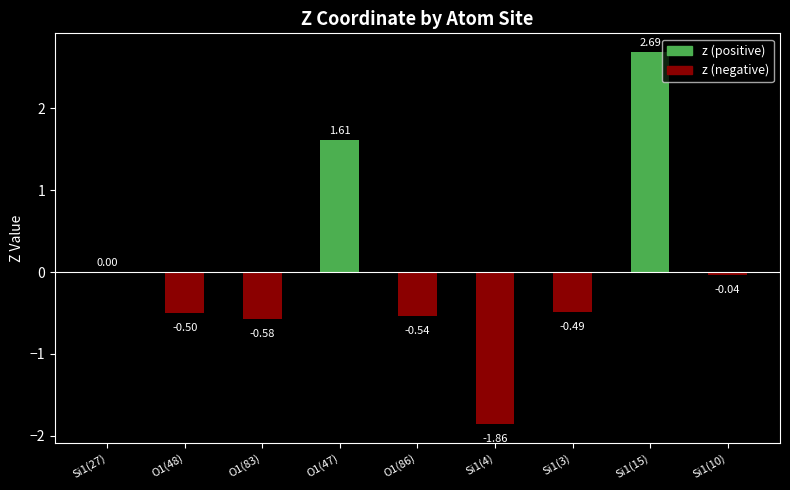

Count the number of categories in the chart.

9